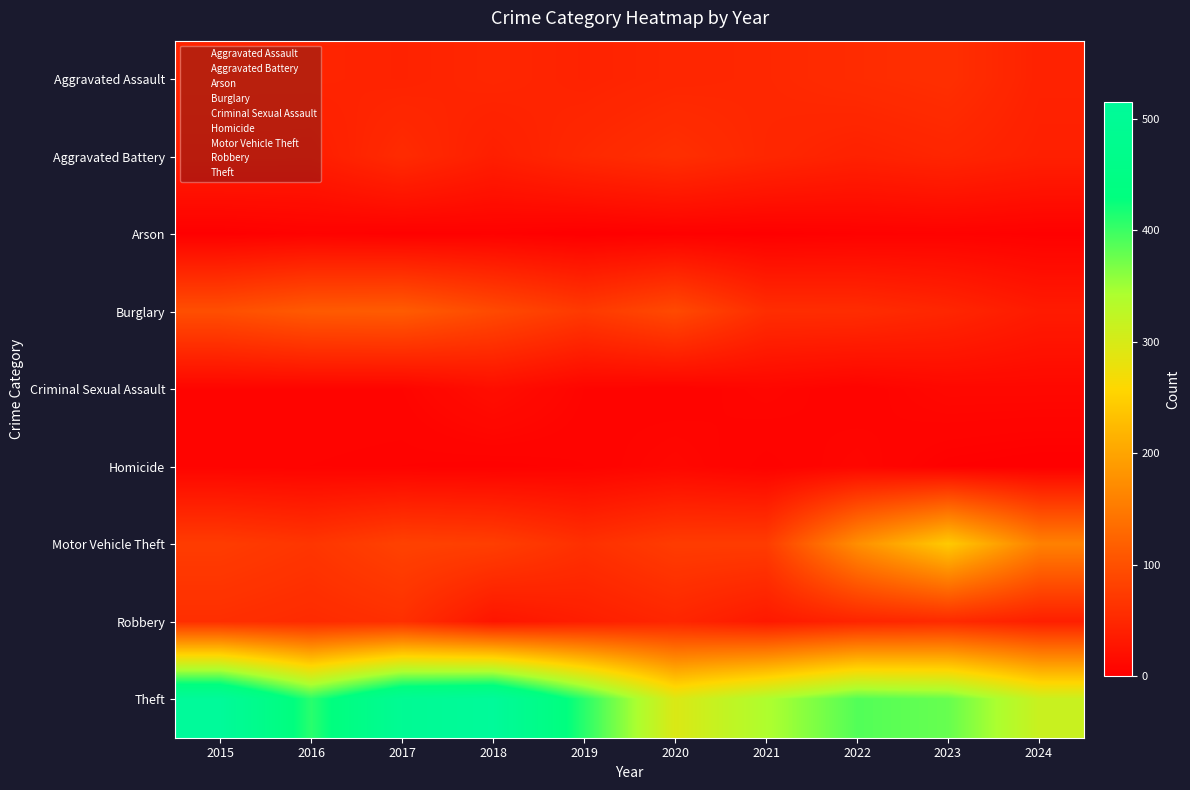

Reading left to right, transcribe all the data shown in this chart.

Aggravated Assault: 2015=46	2016=46	2017=44	2018=48	2019=44	2020=48	2021=50	2022=55	2023=59	2024=43
Aggravated Battery: 2015=38	2016=37	2017=54	2018=39	2019=51	2020=59	2021=49	2022=42	2023=47	2024=40
Arson: 2015=1	2016=4	2017=2	2018=3	2019=0	2020=2	2021=1	2022=3	2023=4	2024=2
Burglary: 2015=98	2016=112	2017=114	2018=92	2019=72	2020=92	2021=57	2022=56	2023=48	2024=34
Criminal Sexual Assault: 2015=7	2016=7	2017=7	2018=18	2019=7	2020=5	2021=9	2022=5	2023=11	2024=11
Homicide: 2015=6	2016=5	2017=4	2018=3	2019=5	2020=10	2021=4	2022=9	2023=2	2024=0
Motor Vehicle Theft: 2015=75	2016=67	2017=82	2018=78	2019=60	2020=75	2021=75	2022=175	2023=243	2024=159
Robbery: 2015=59	2016=54	2017=60	2018=27	2019=38	2020=48	2021=32	2022=46	2023=53	2024=39
Theft: 2015=515	2016=409	2017=497	2018=515	2019=409	2020=296	2021=341	2022=388	2023=378	2024=314